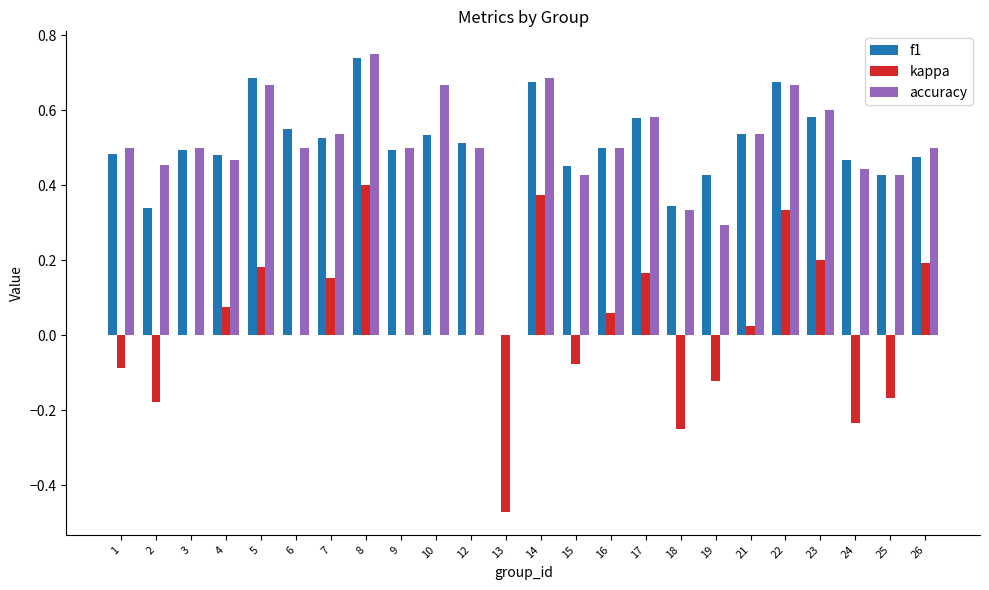

Which series changed the most between 4 and 25?

kappa